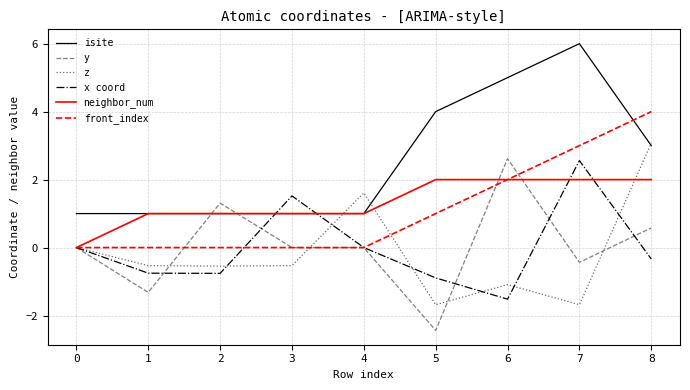

Read the front_index value at 6.

2.0